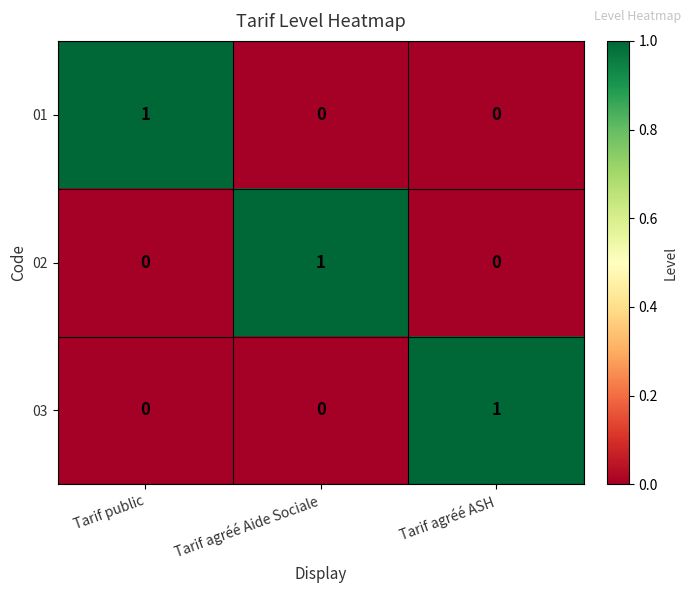

Is it true that 03 equals 2 at Tarif agréé ASH?

False